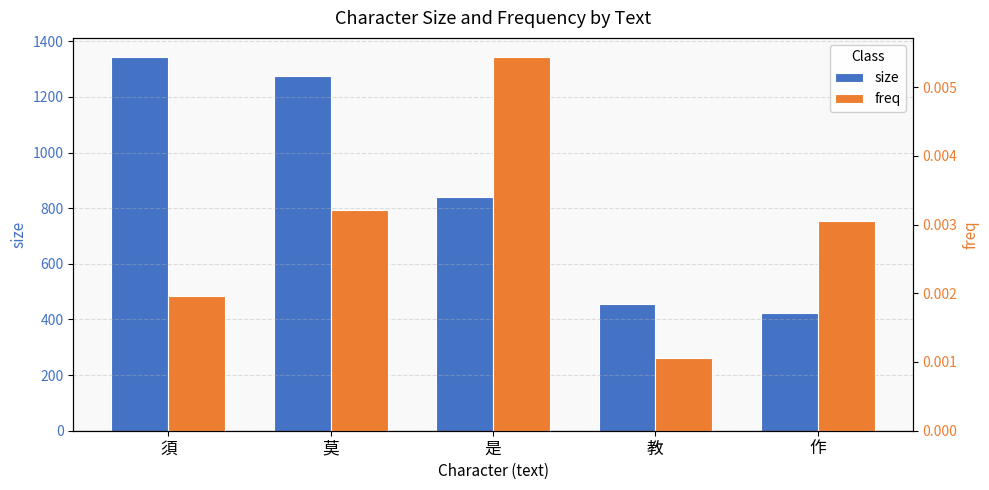

Reading left to right, transcribe all the data shown in this chart.

size: 須=1345.0	莫=1276.0	是=839.0	教=456.0	作=425.0
freq: 須=0.0	莫=0.0	是=0.0	教=0.0	作=0.0